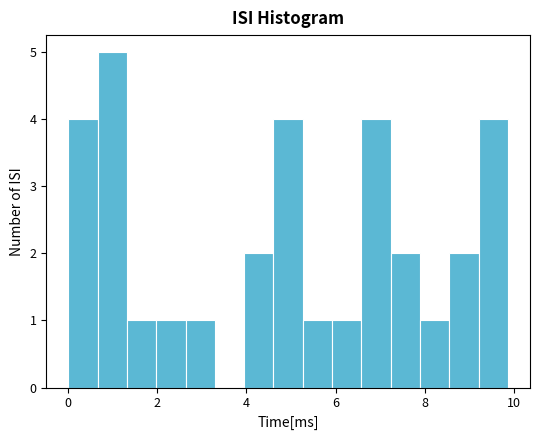

Read against the x-axis, roughly where is the centre of the tallest bar?

1.0